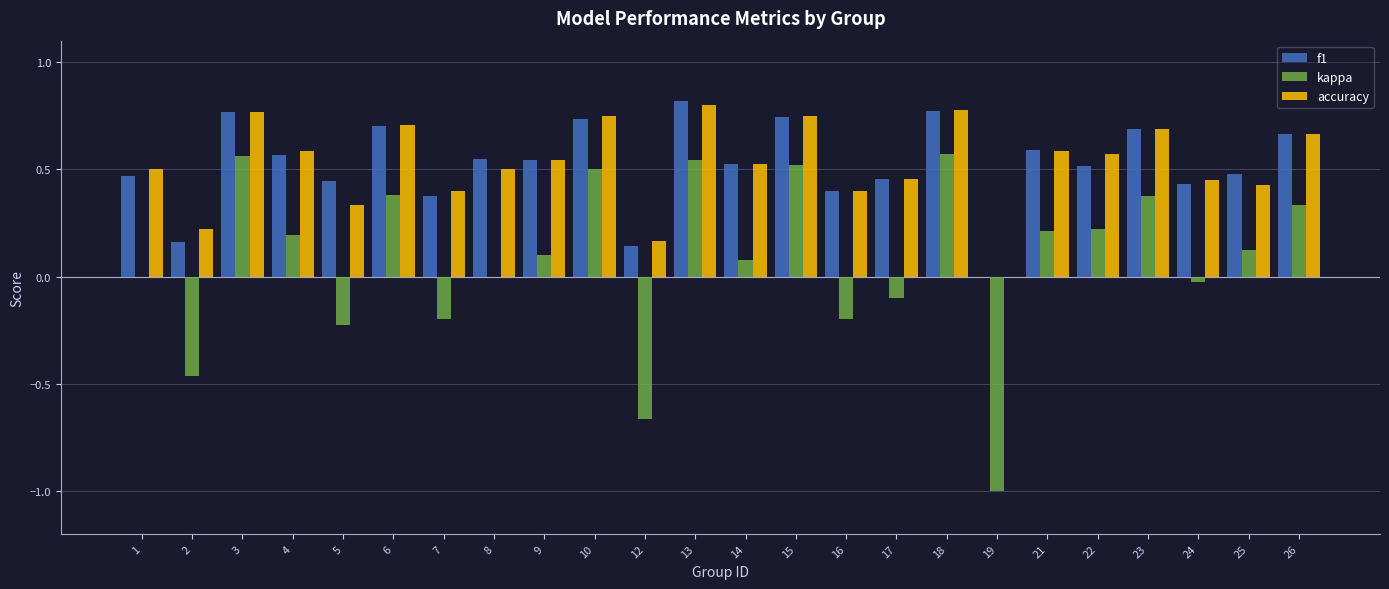

What is the sum of the accuracy values at 3 and 10?

1.5